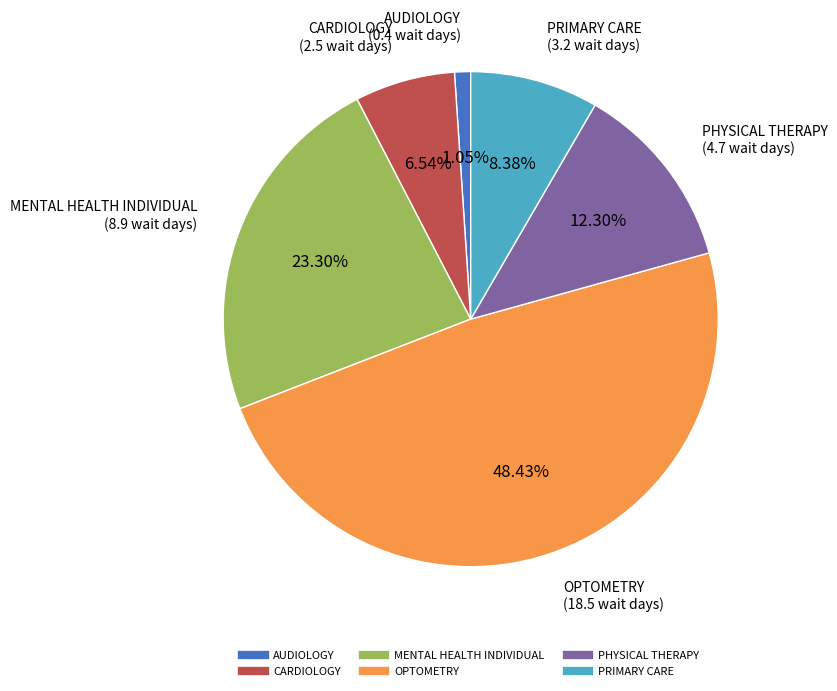

To the nearest percent, what portion does PHYSICAL THERAPY represent?

12%